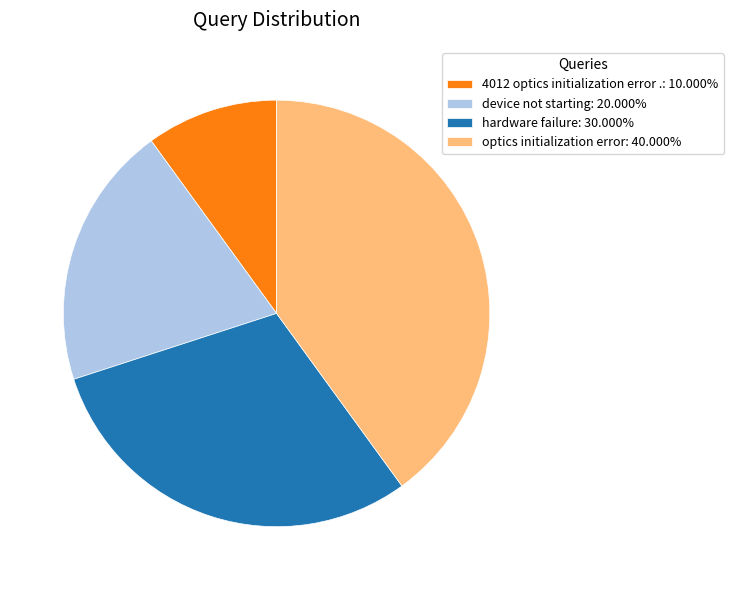

Do optics initialization error: 40.000% and device not starting: 20.000% together represent more than half of the pie?

Yes